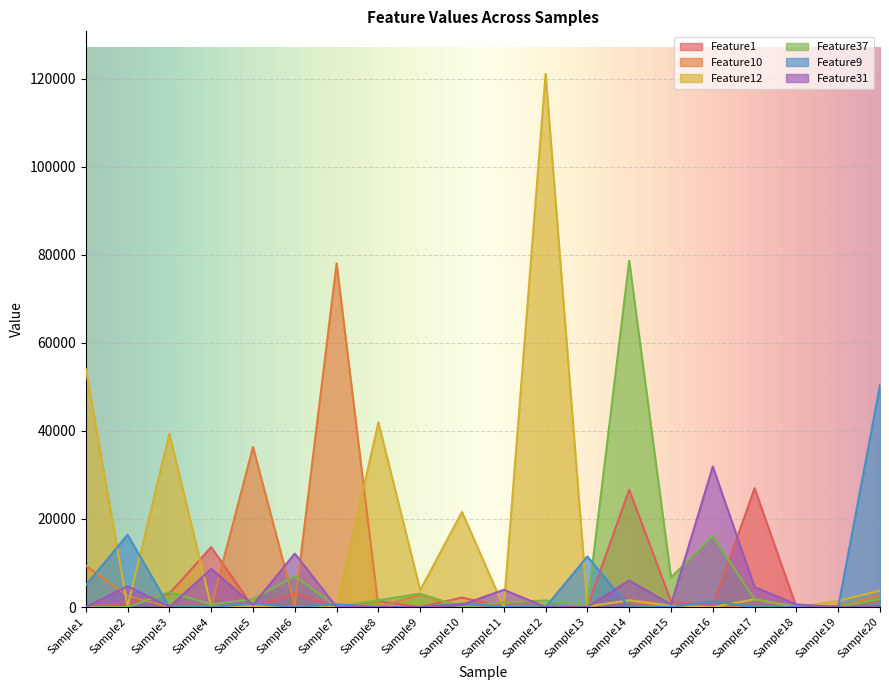

How many series are shown in this chart?

6